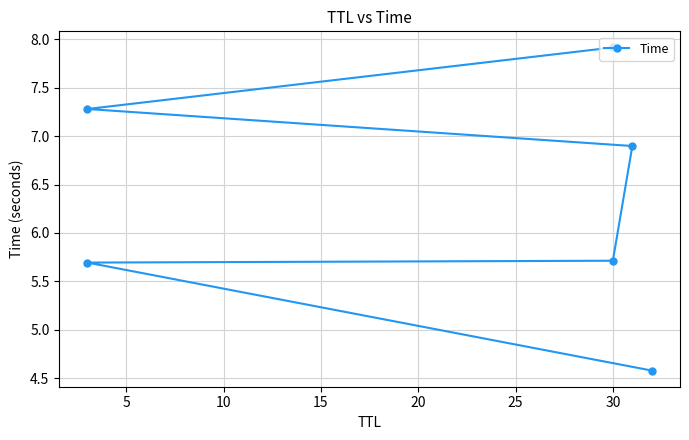

How many lines are shown in the chart?

1